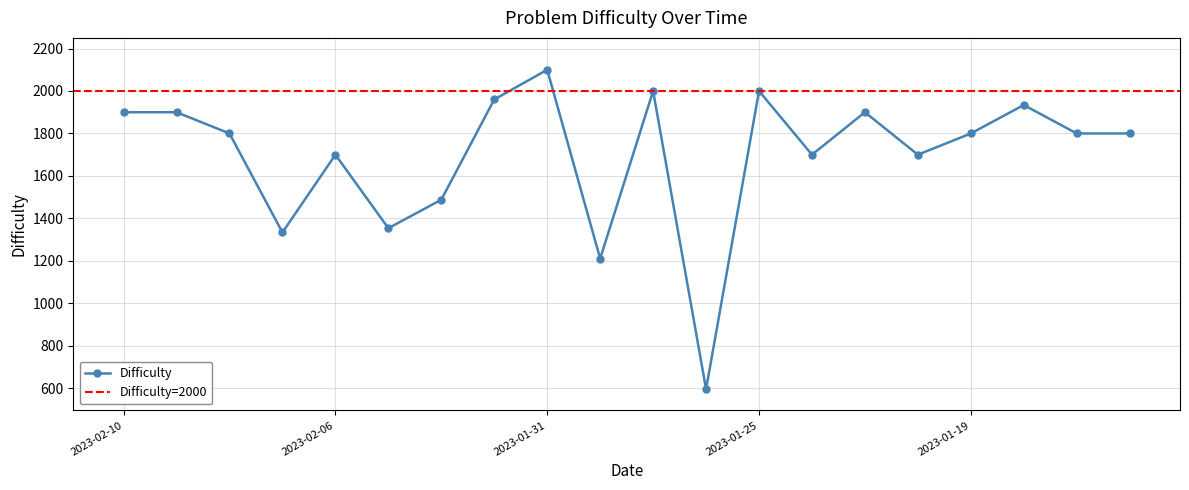

What is the label of the 3rd point from the right?

2023-01-18